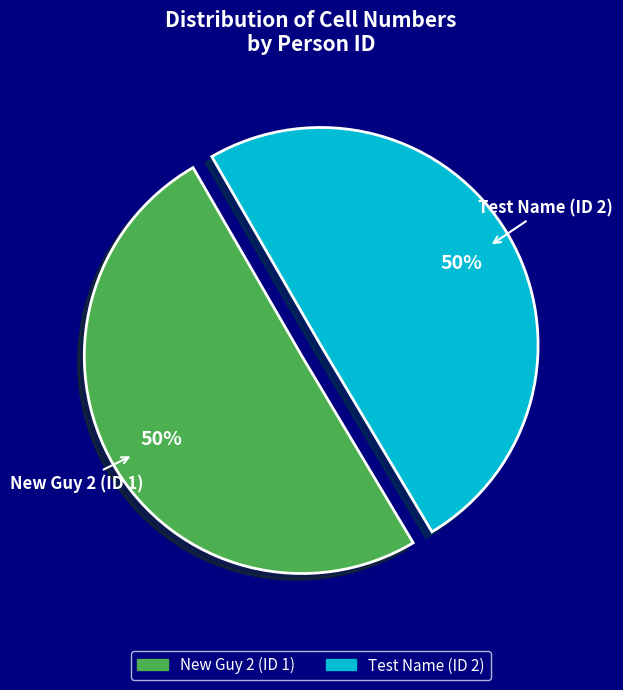

To the nearest percent, what portion does New Guy 2 (ID 1) represent?

50%